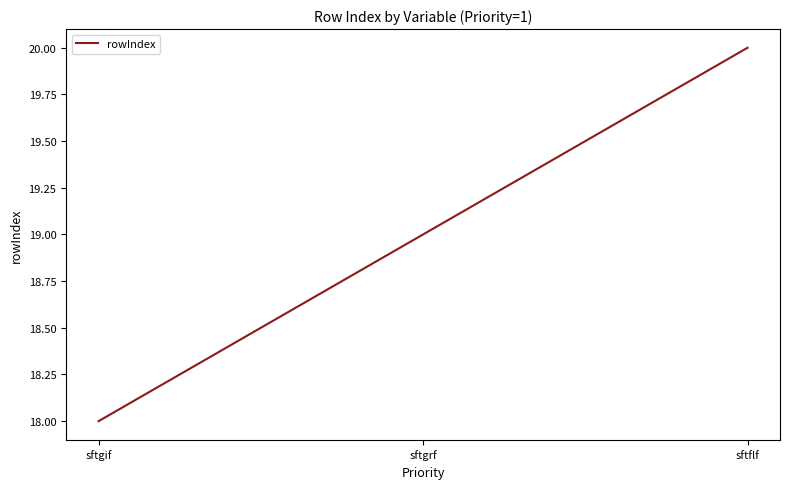

List the labels in order of value, smallest first.

sftgif, sftgrf, sftflf